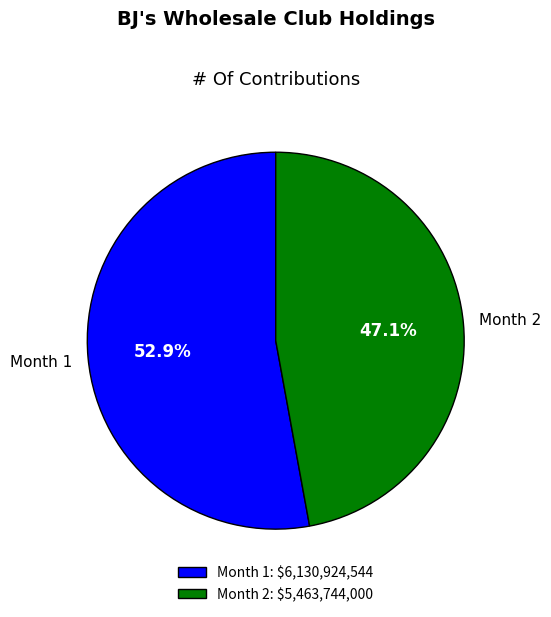

Does Month 2 represent more than half of the total?

No